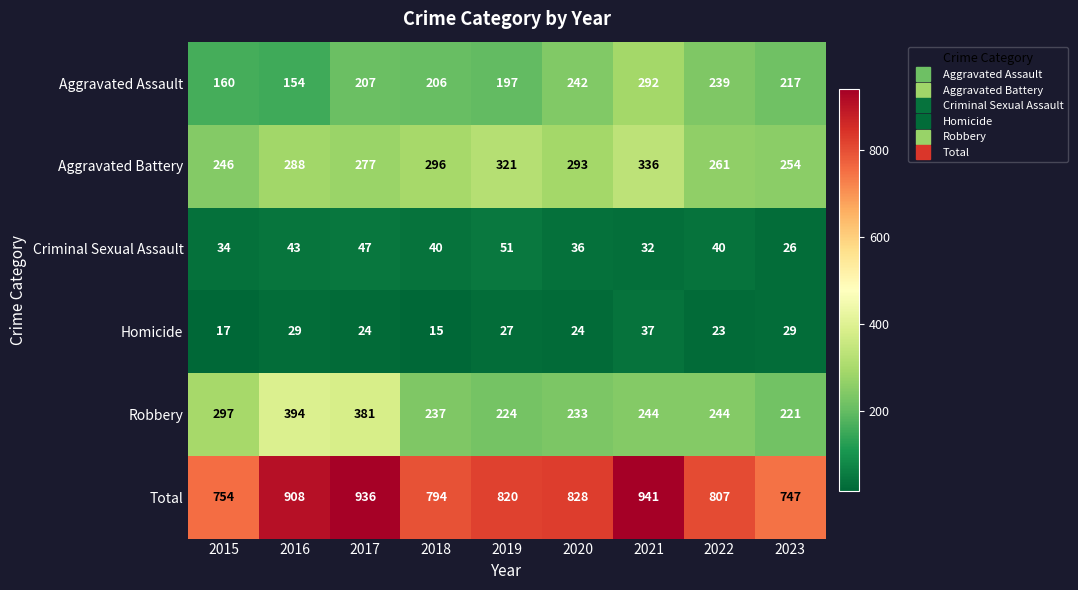

Which category has the lowest value across all series?

2018